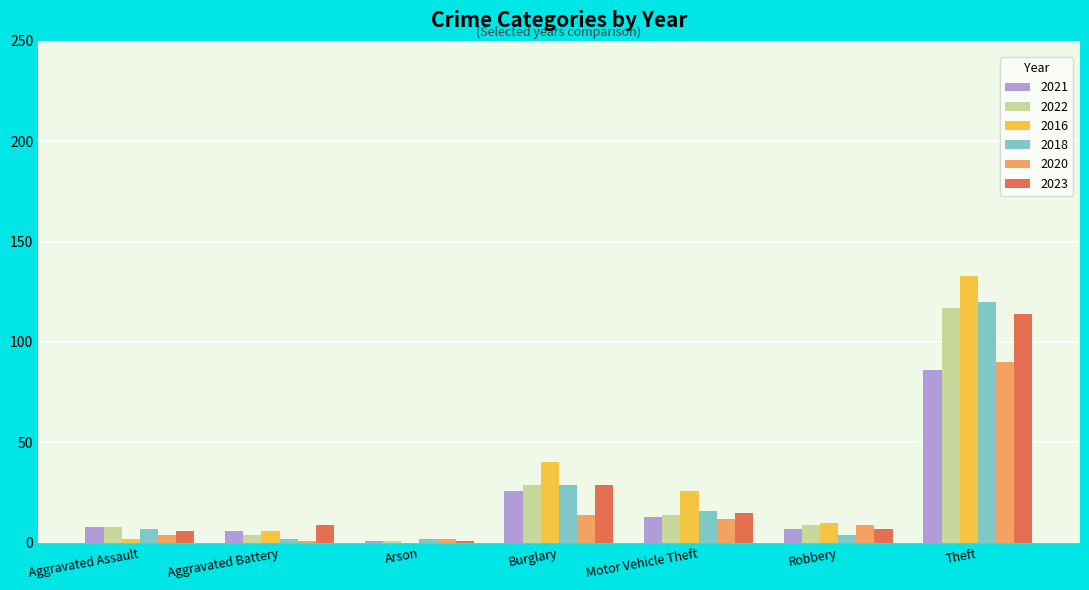

At which label is 2022 closest to 59?

Burglary